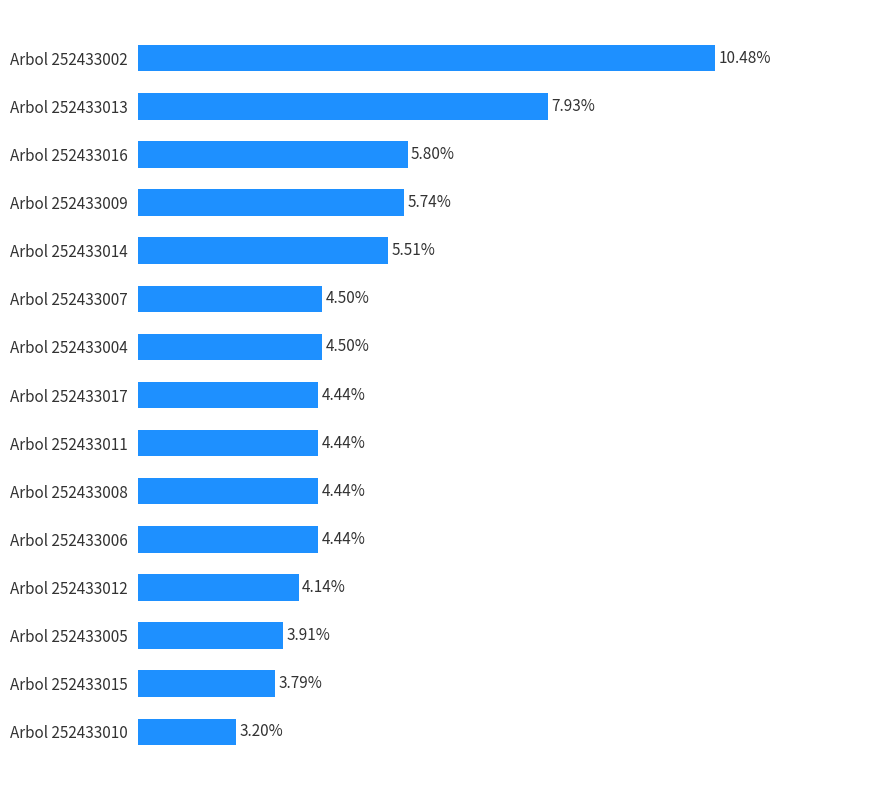

Which has a higher value, Arbol 252433013 or Arbol 252433005?

Arbol 252433013